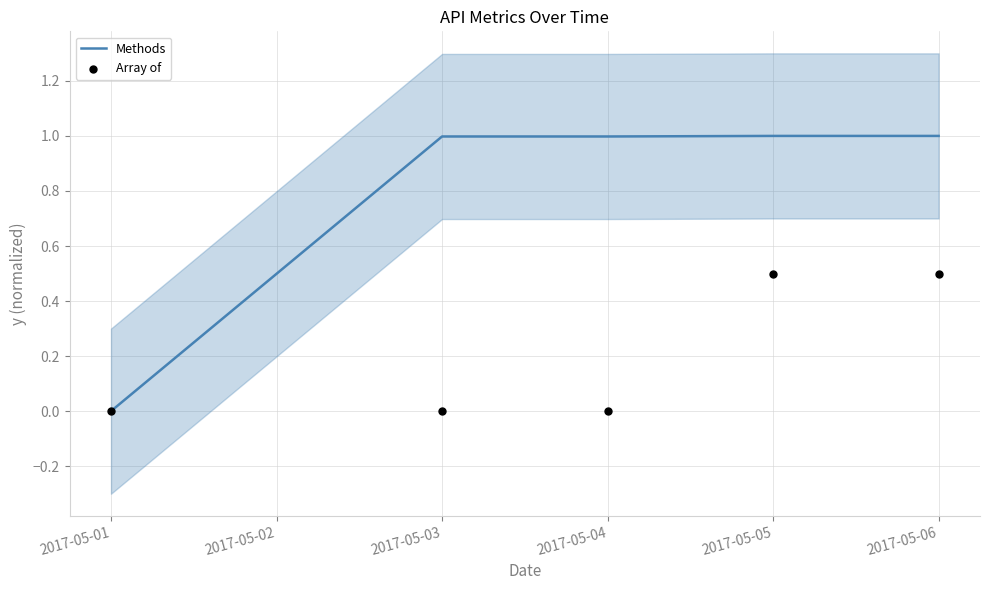

Is it true that Methods equals 0.3 at 2017-05-03?

False